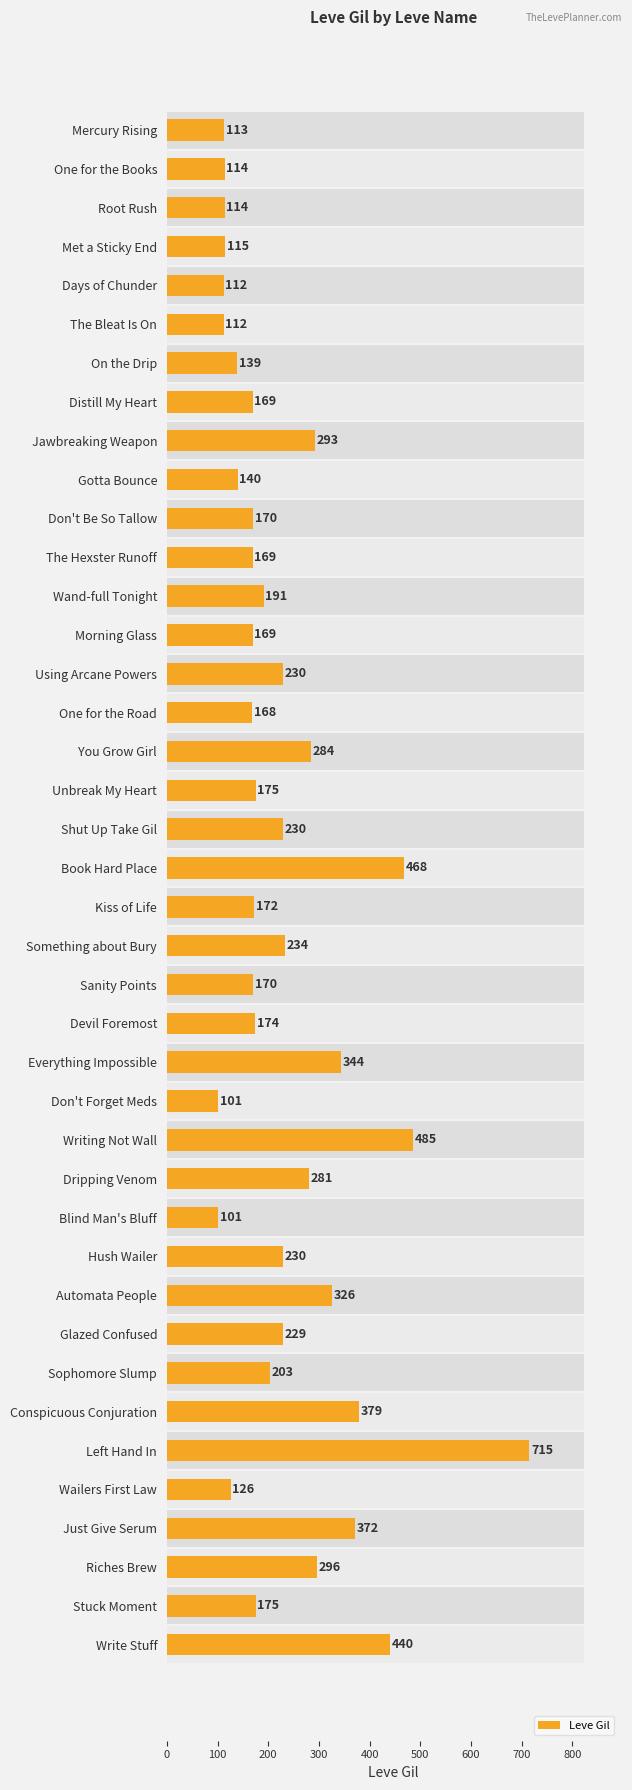

What is the difference between the maximum and minimum values?

614